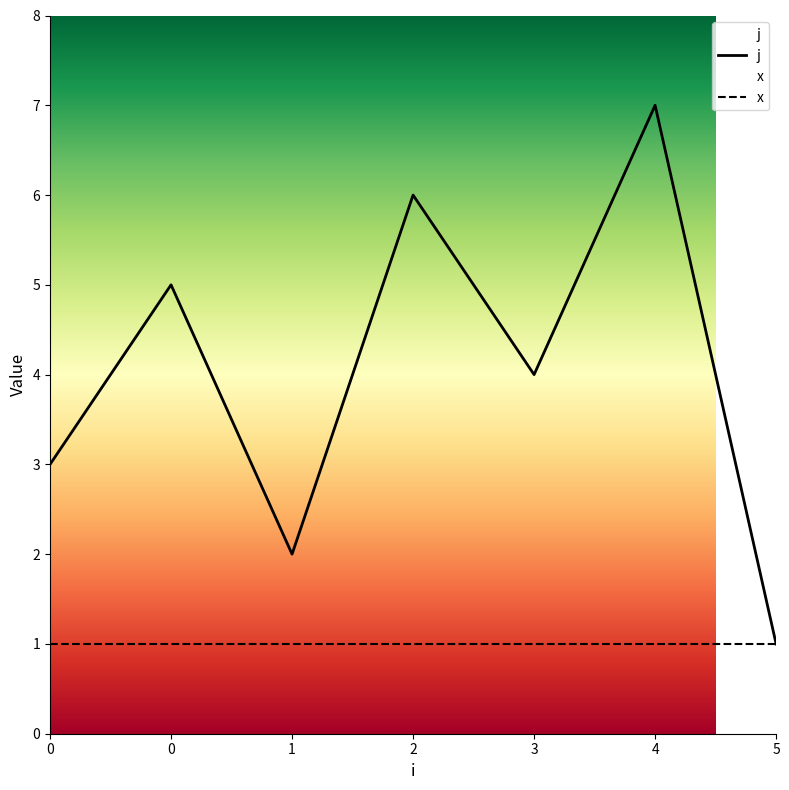

Is it true that the value at 0 is 2?

False